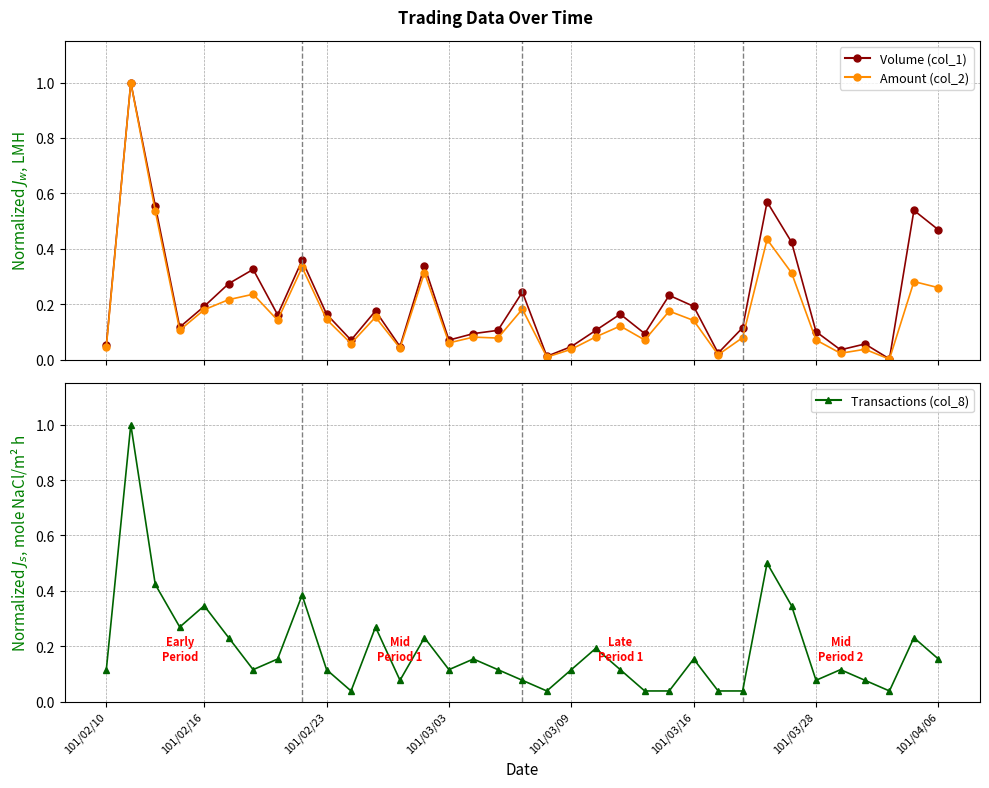

True or false: Amount (col_2) has more than 0 interior local peaks.

True